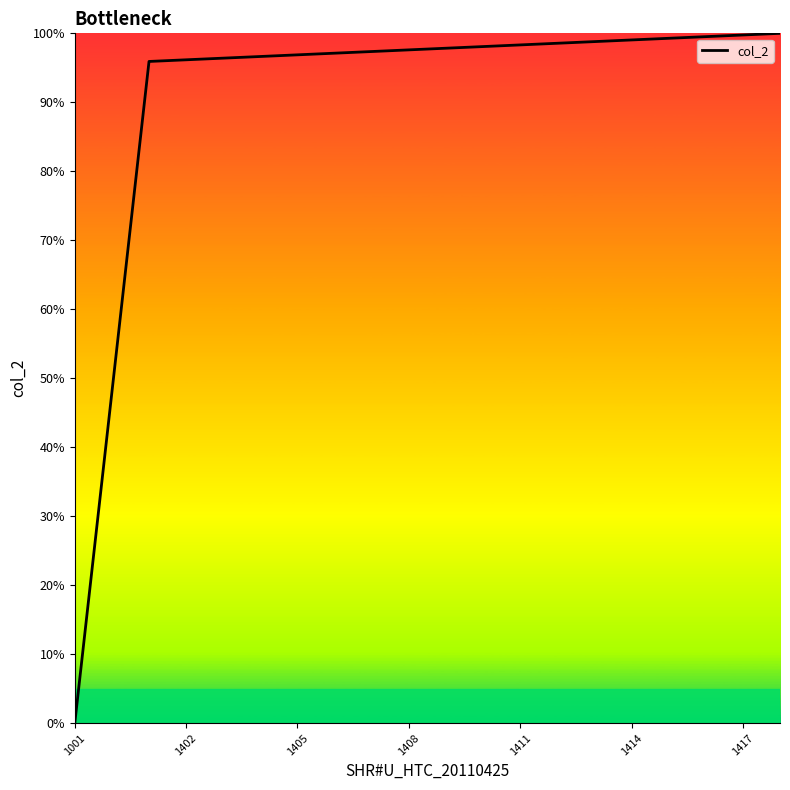

What is the maximum value shown in the chart?

100.0